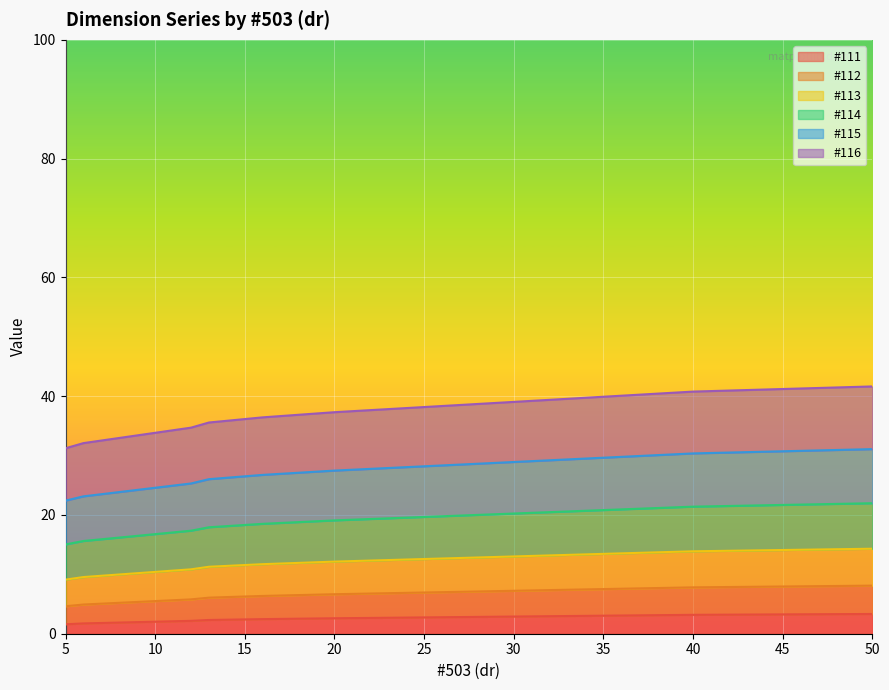

What are all the series names shown in the legend?

#111, #112, #113, #114, #115, #116